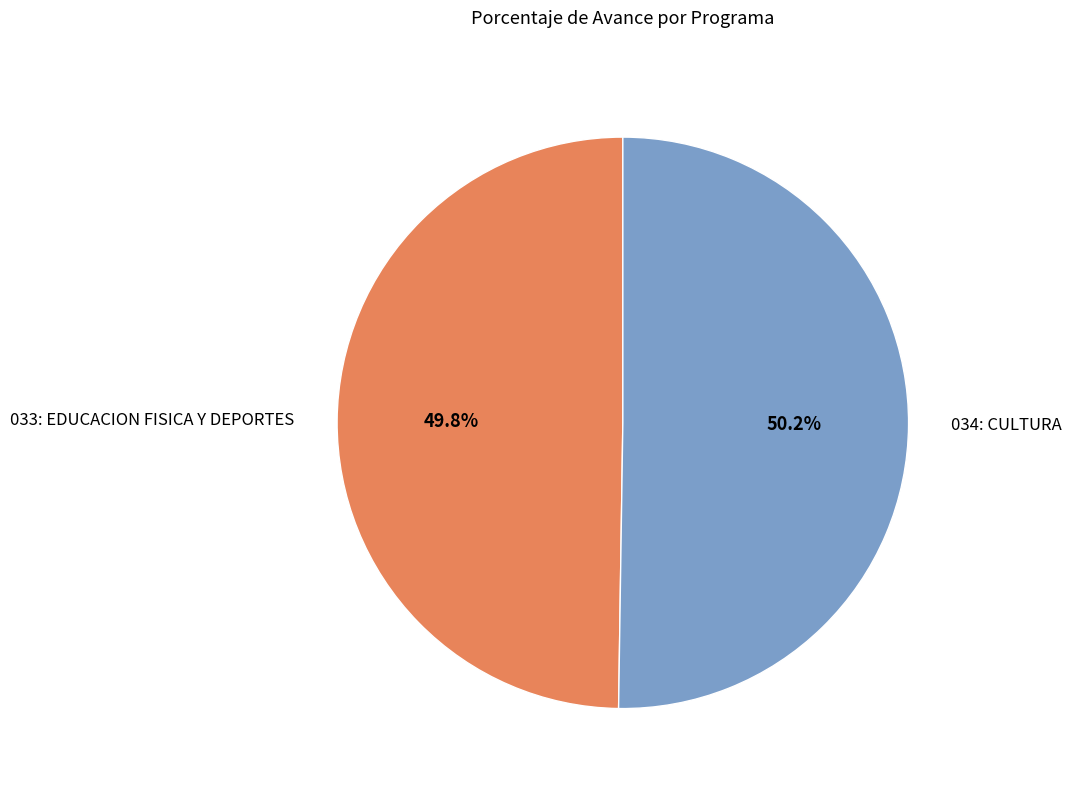

Approximately how many times larger is the value at 033: EDUCACION FISICA Y DEPORTES compared to 034: CULTURA?

1.0